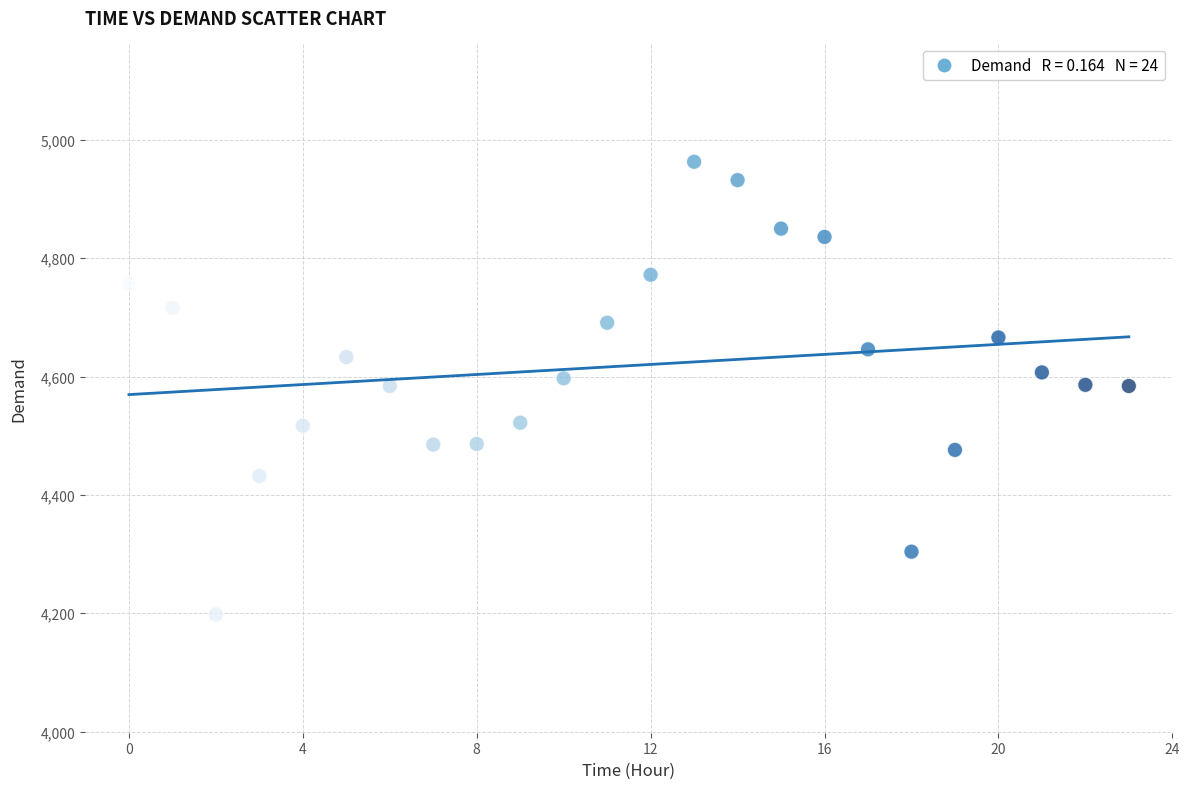

What is the range of Y values (max minus min)?

765